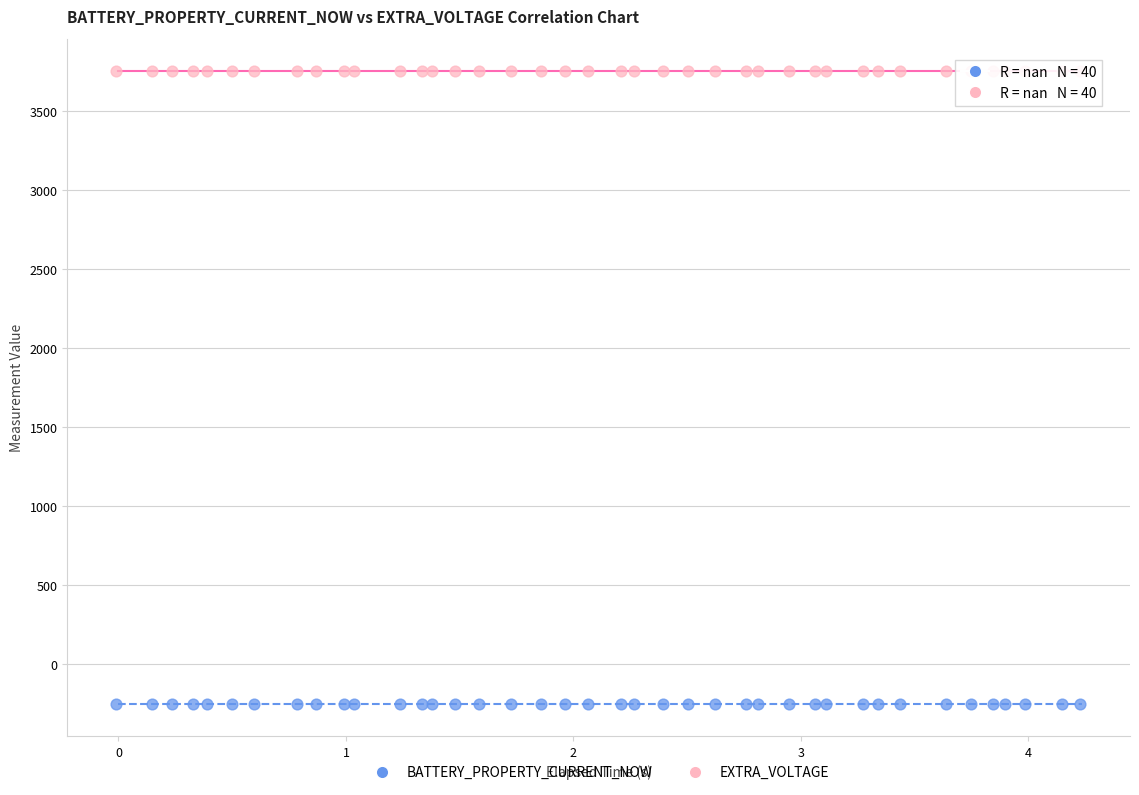

Which series contains the lowest Y value?

BATTERY_PROPERTY_CURRENT_NOW